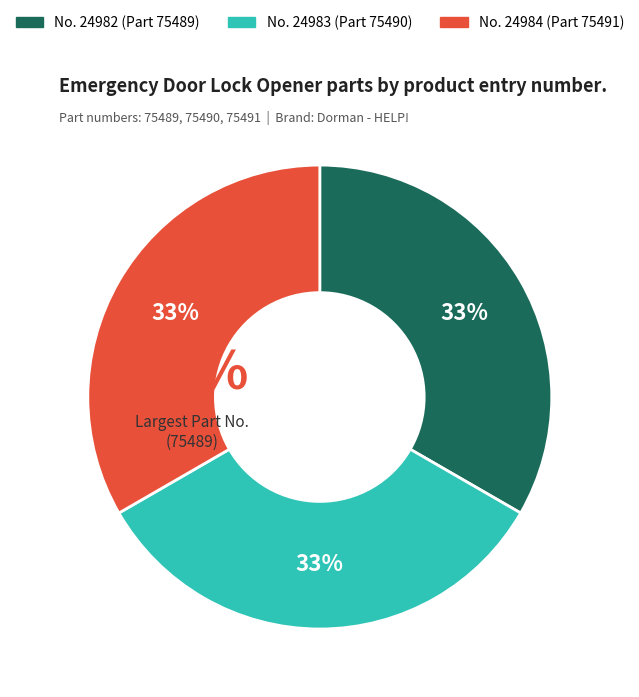

Does 24983 account for over 50% of the chart?

No